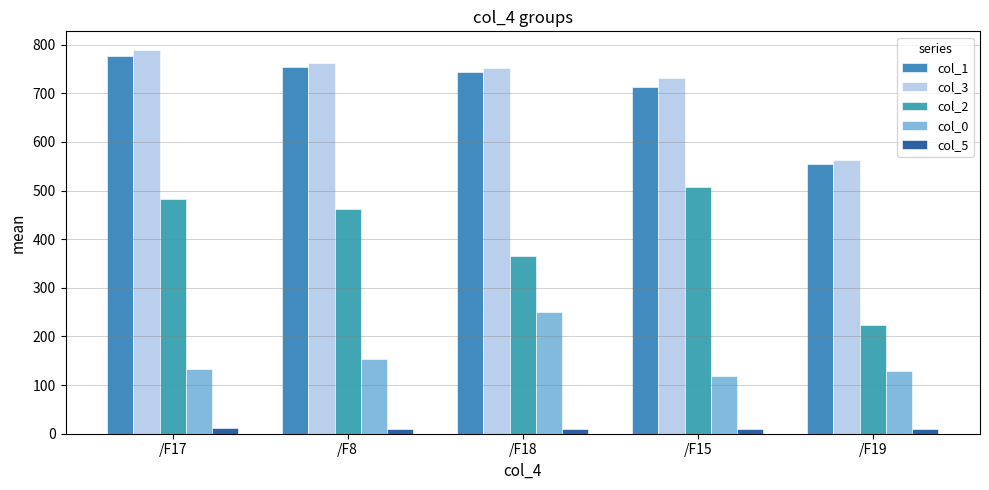

Which label corresponds to the smallest value in the chart?

/F18